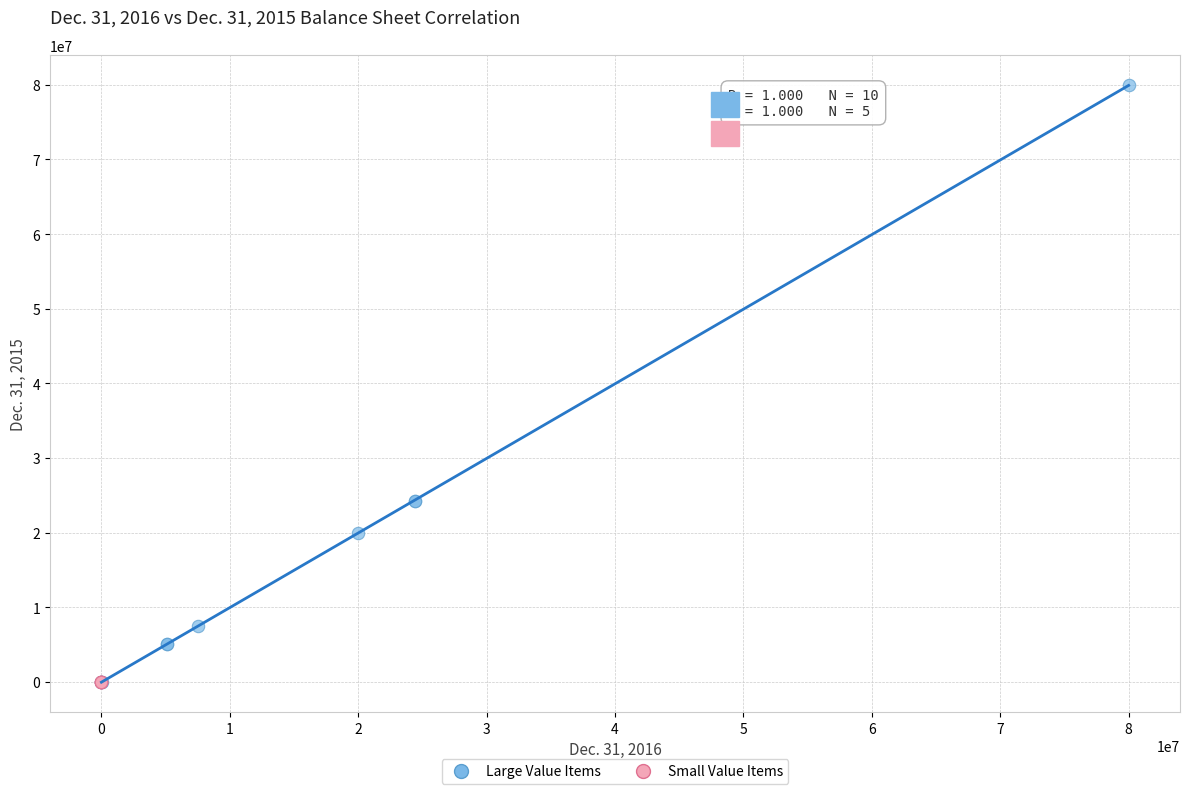

Which series reaches the maximum Y coordinate?

Large Value Items